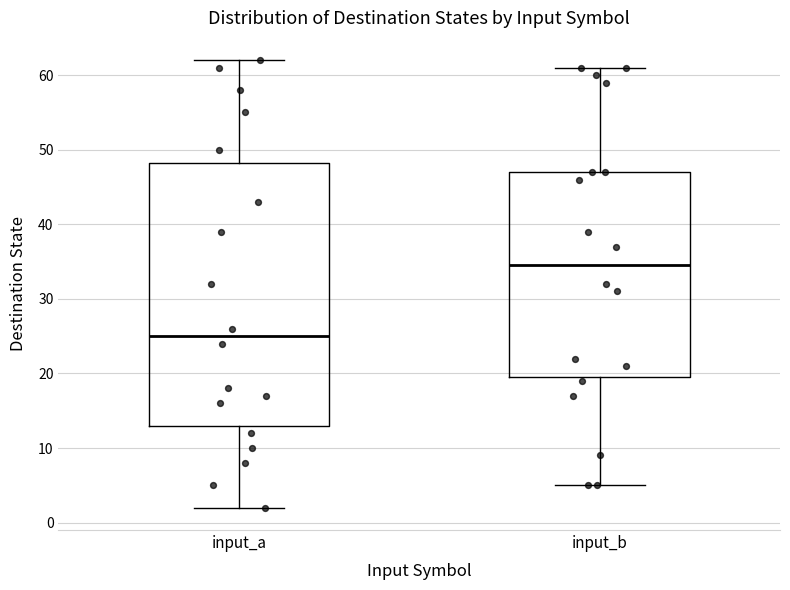

Reading left to right, read every box against the y-axis: the position of its median line, the range the box covers, and the ends of its whiskers. The values are not printed on the chart, so give them approximately, as read against the axis.

input_a: median 25, box 13 to 48, whiskers 2 to 62
input_b: median 35, box 20 to 47, whiskers 5 to 61